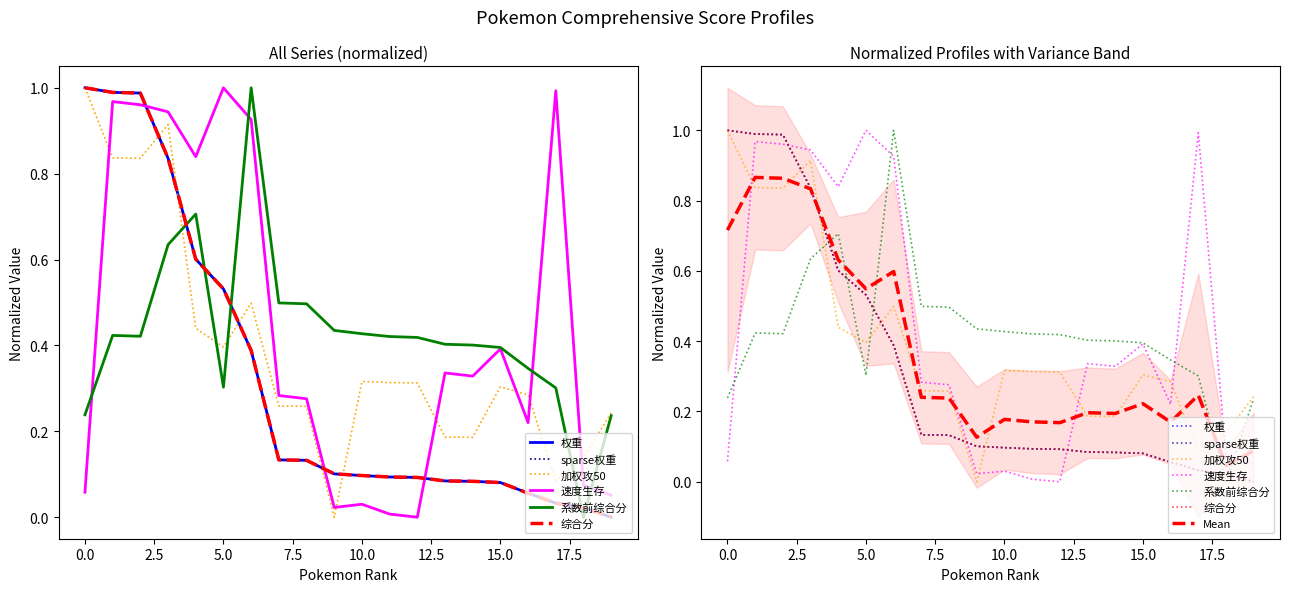

The value of 综合分 at 384 is 0.1. True or false?

False